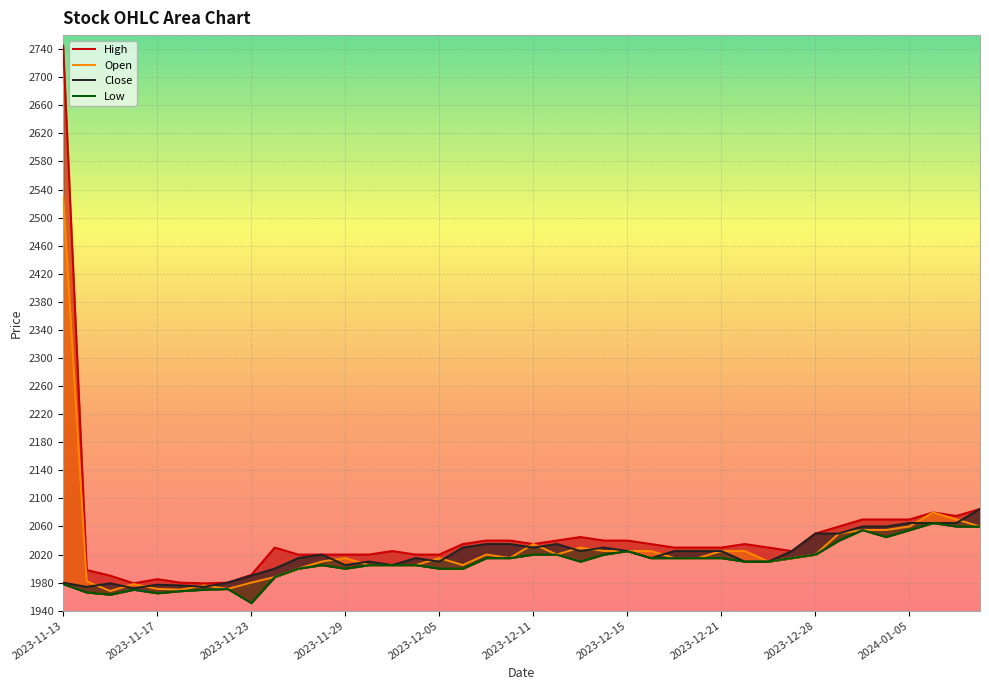

What is the spread (max minus min) of values at 2023-12-11?

15